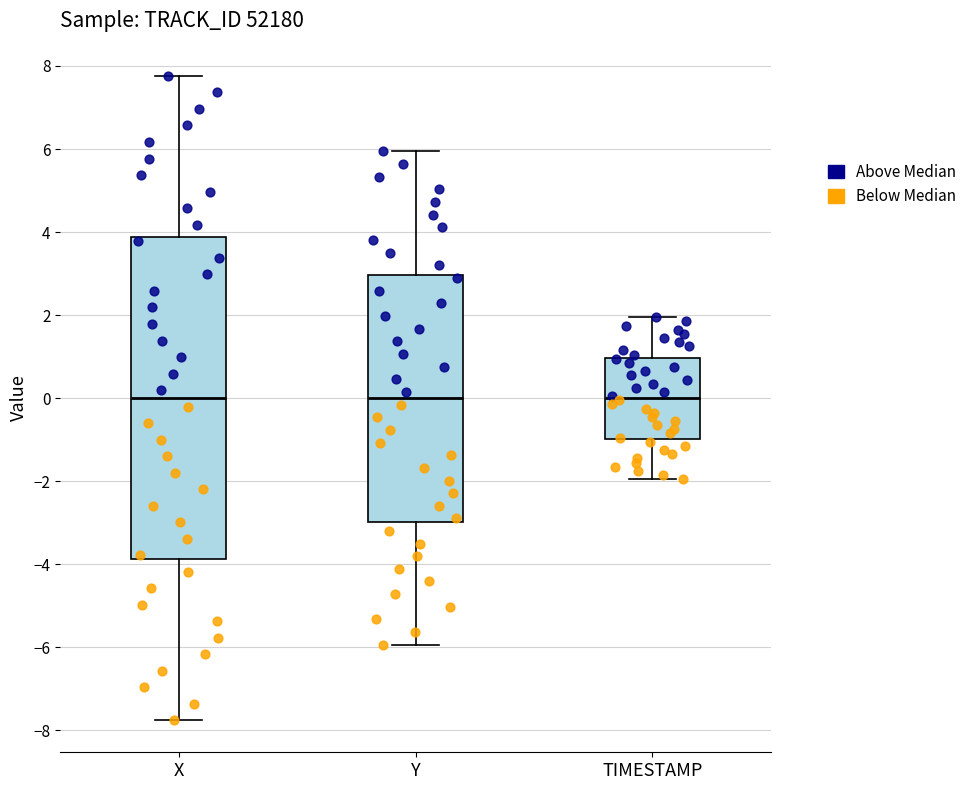

Reading left to right, read every box against the y-axis: the position of its median line, the range the box covers, and the ends of its whiskers. The values are not printed on the chart, so give them approximately, as read against the axis.

X: median 0.0, box -3.8 to 3.8, whiskers -7.8 to 7.8
Y: median 0.0, box -3.0 to 3.0, whiskers -6.0 to 6.0
TIMESTAMP: median 0.0, box -1.0 to 1.0, whiskers -2.0 to 2.0